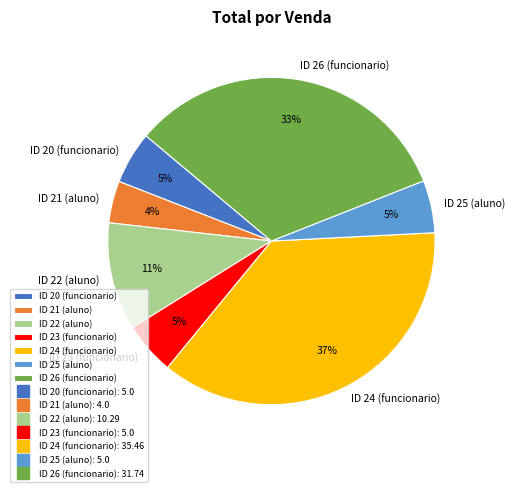

Is the sum of ID 23 (funcionario) and ID 21 (aluno) greater than half?

No